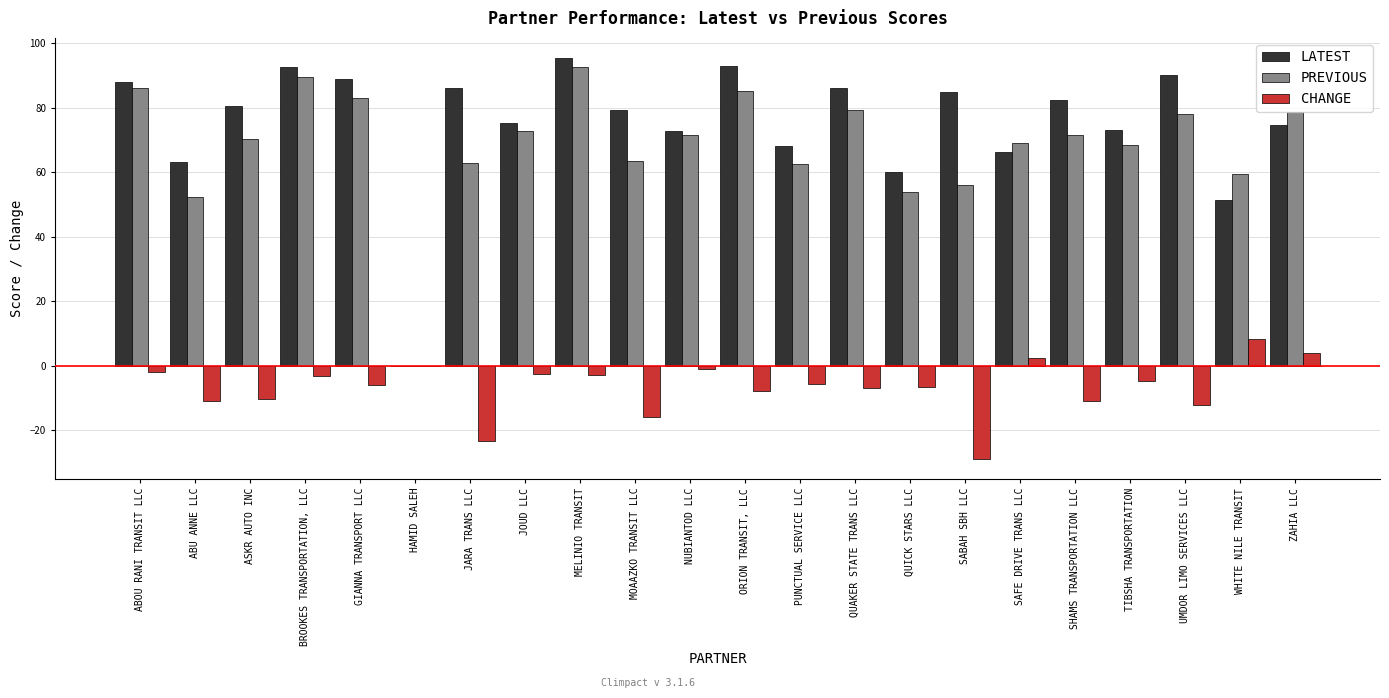

What is the greatest value displayed?

95.5